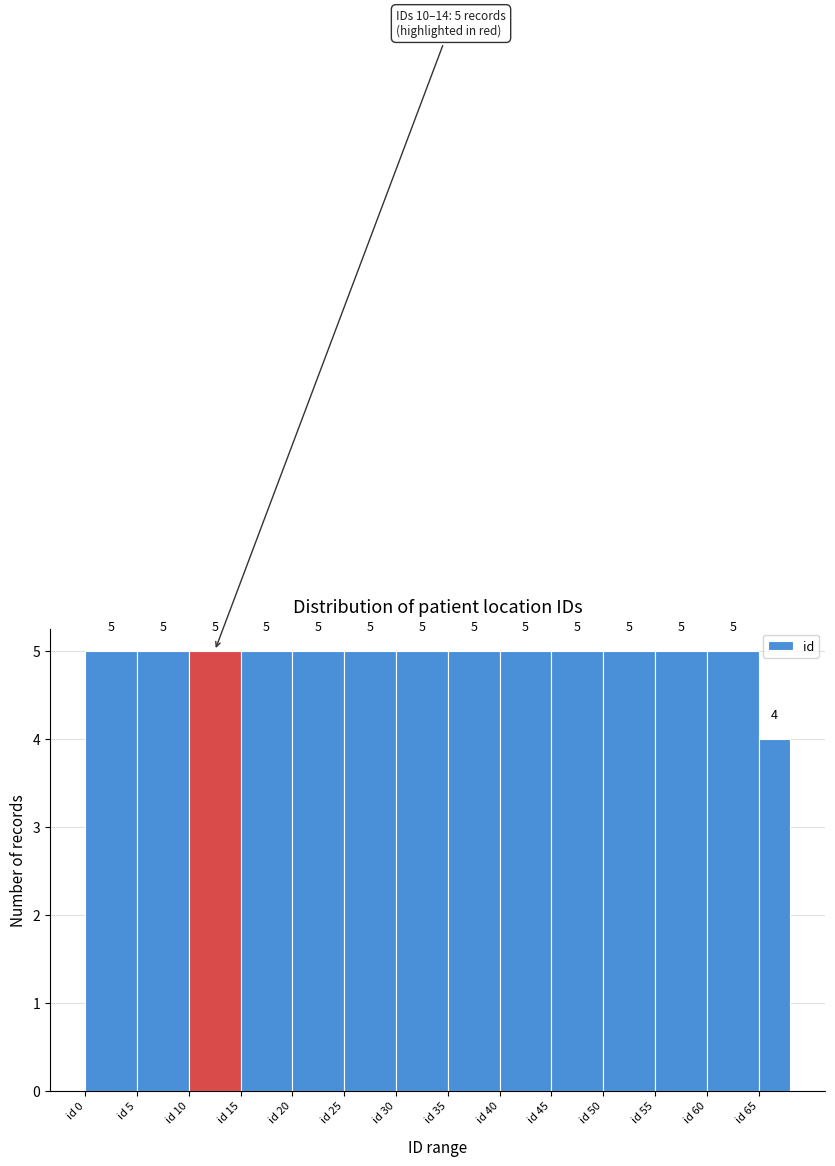

Reading left to right, list every bar in this chart as the range it spans on the x-axis followed by its height.

0 to 5: 5
5 to 10: 5
10 to 15: 5
15 to 20: 5
20 to 25: 5
25 to 30: 5
30 to 35: 5
35 to 40: 5
40 to 45: 5
45 to 50: 5
50 to 55: 5
55 to 60: 5
60 to 65: 5
65 to 68: 4